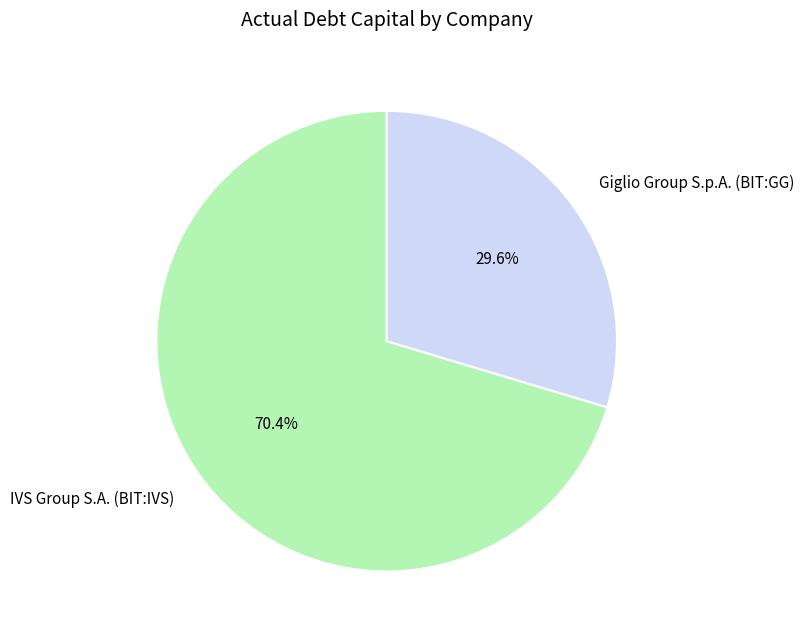

What is the smallest slice in the pie chart?

Giglio Group S.p.A. (BIT:GG)